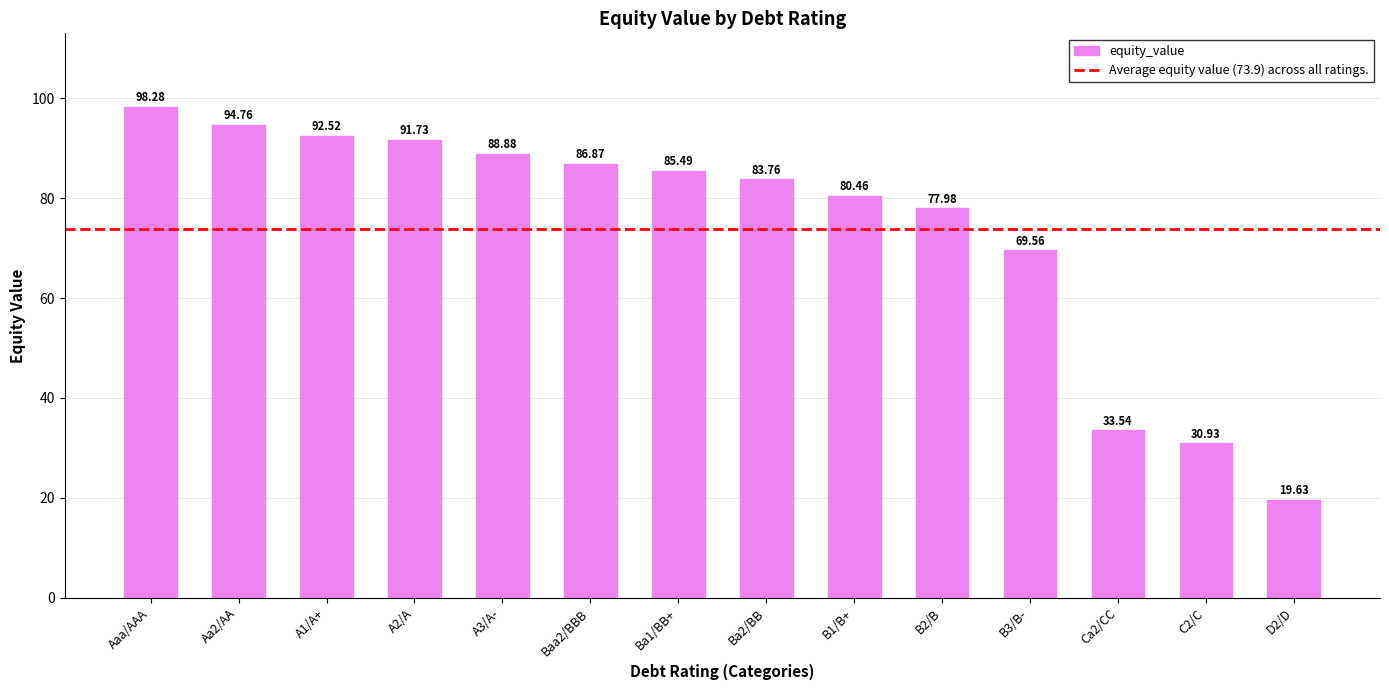

What is the sum of the values at B2/B and B3/B-?

147.5